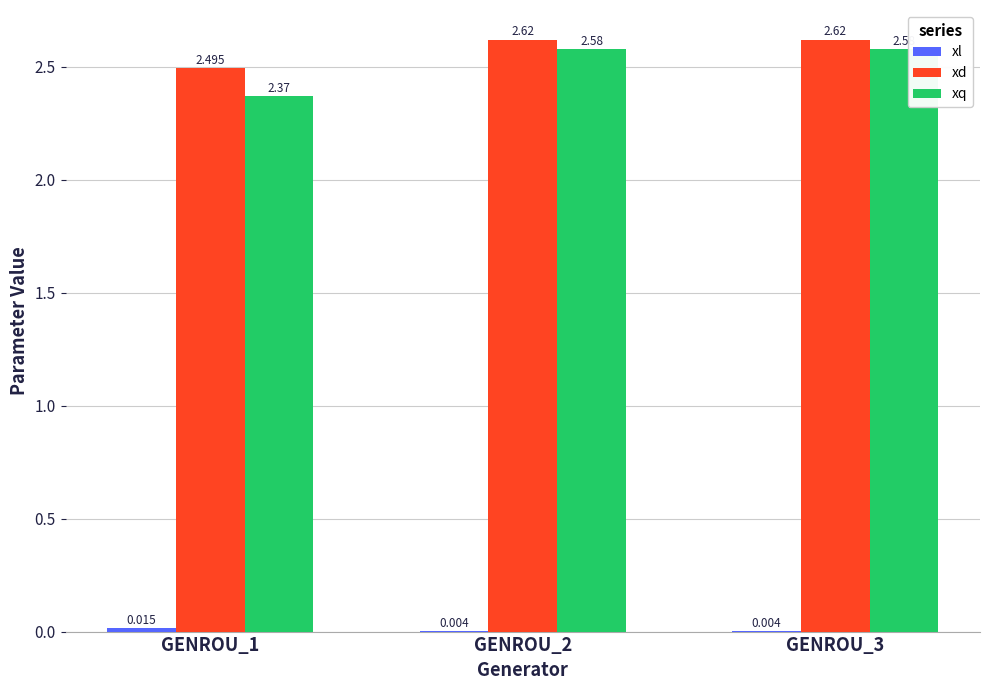

How many groups of bars are there?

3